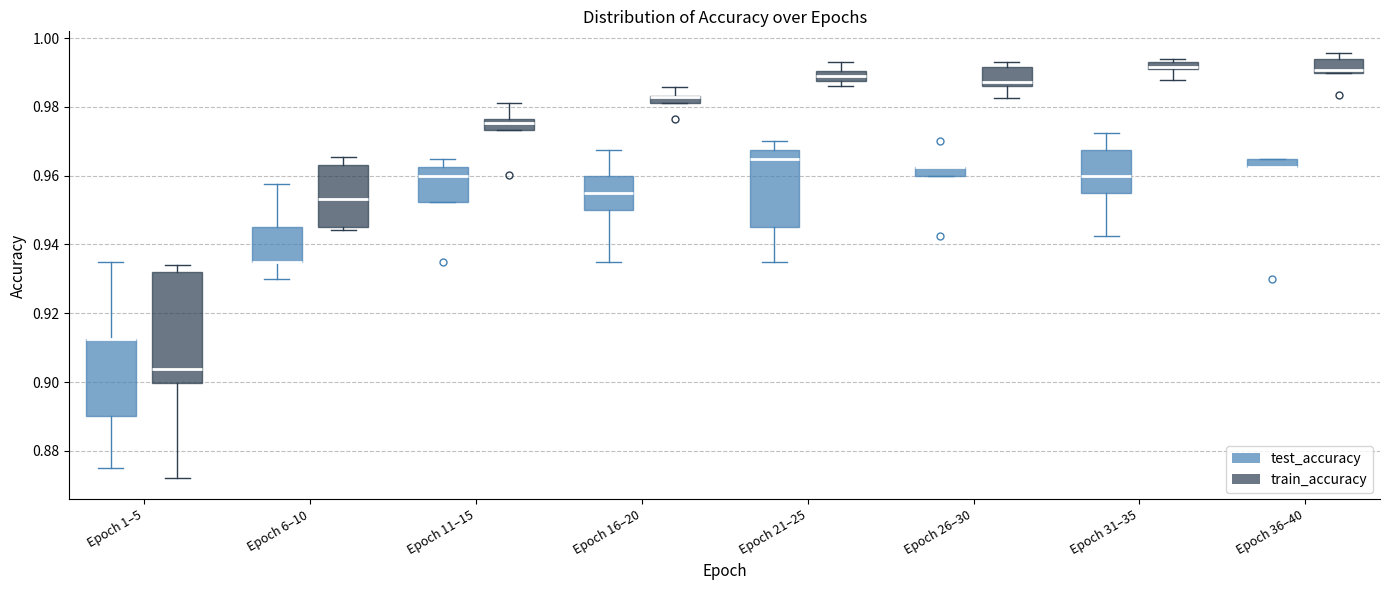

Where is the upper edge of the box for Epoch 36–40 (test_accuracy) on the y-axis? The values are not printed on the chart, so give them approximately, as read against the axis.

0.966